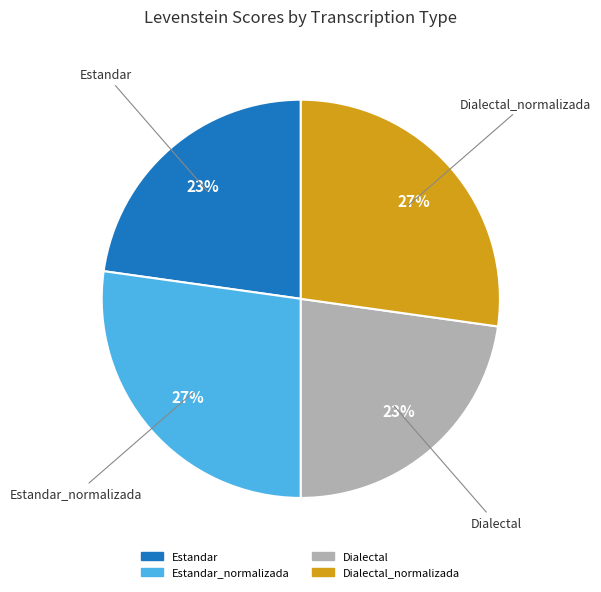

How many segments does this pie chart have?

4